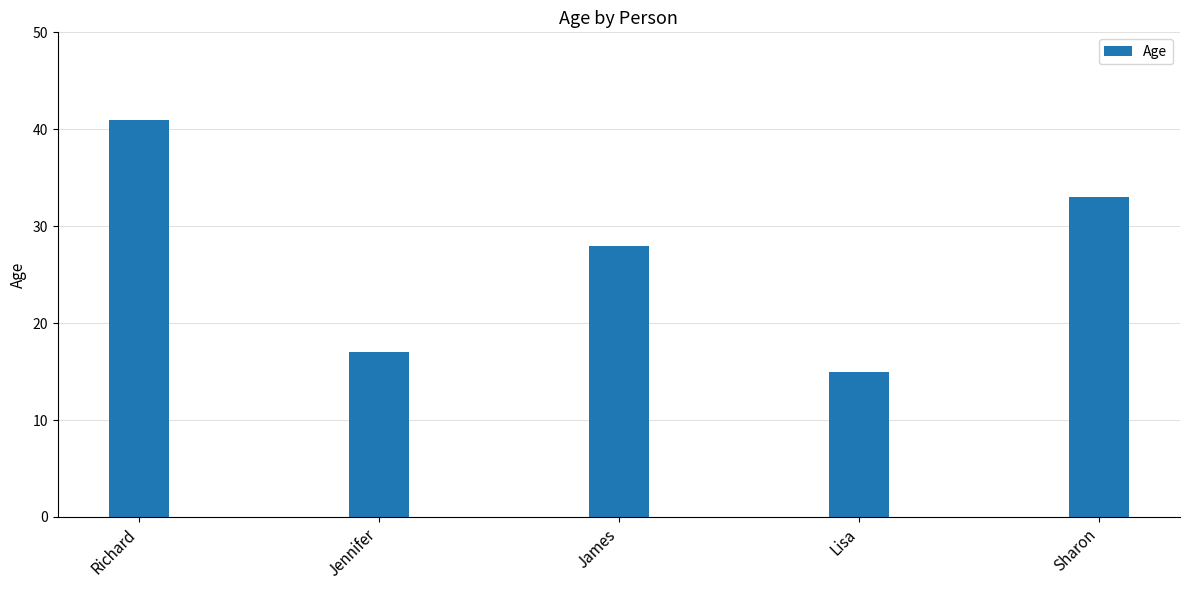

Is it true that the value at Sharon is 33?

True